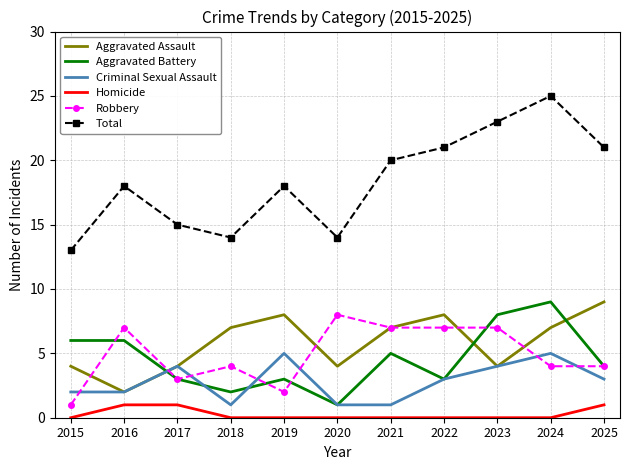

Is the value of Aggravated Battery at 2025 greater than the value of Total at 2016?

No